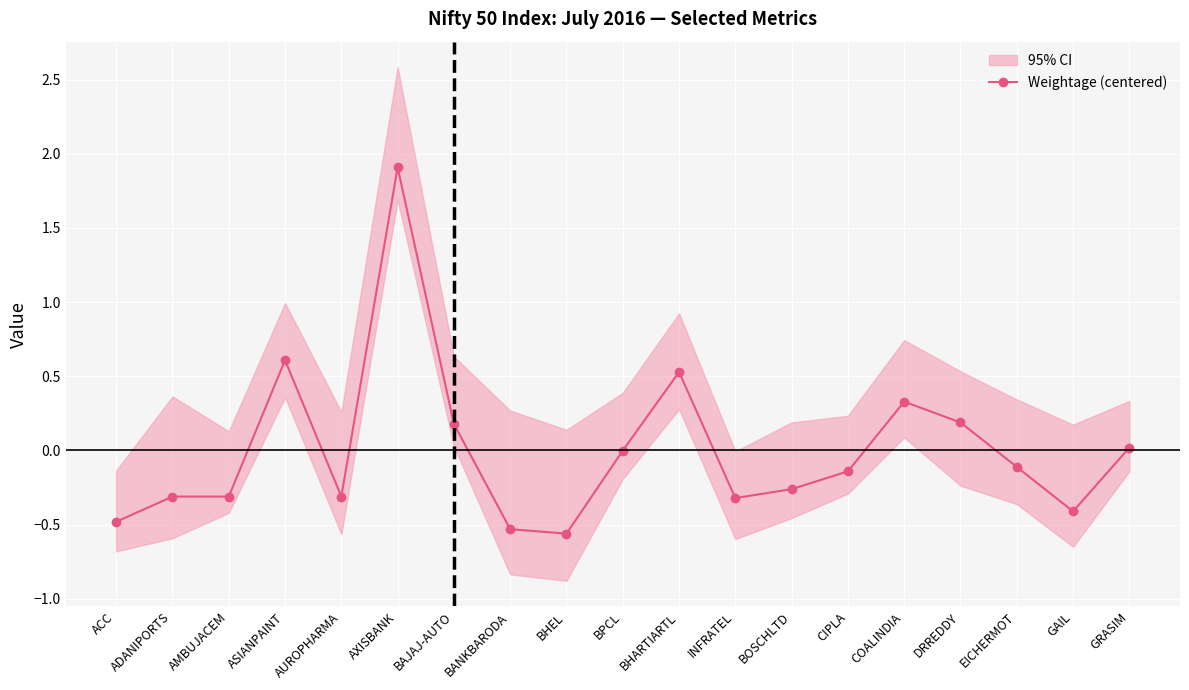

Reading right to left, list all the values displayed in this chart.

0.0	-0.4	-0.1	0.2	0.3	-0.1	-0.3	-0.3	0.5	-0.0	-0.6	-0.5	0.2	1.9	-0.3	0.6	-0.3	-0.3	-0.5